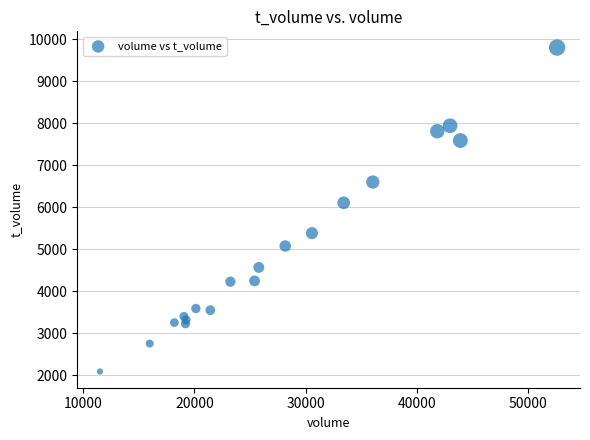

What Y value in the scatter plot is closest to 5948?

6108